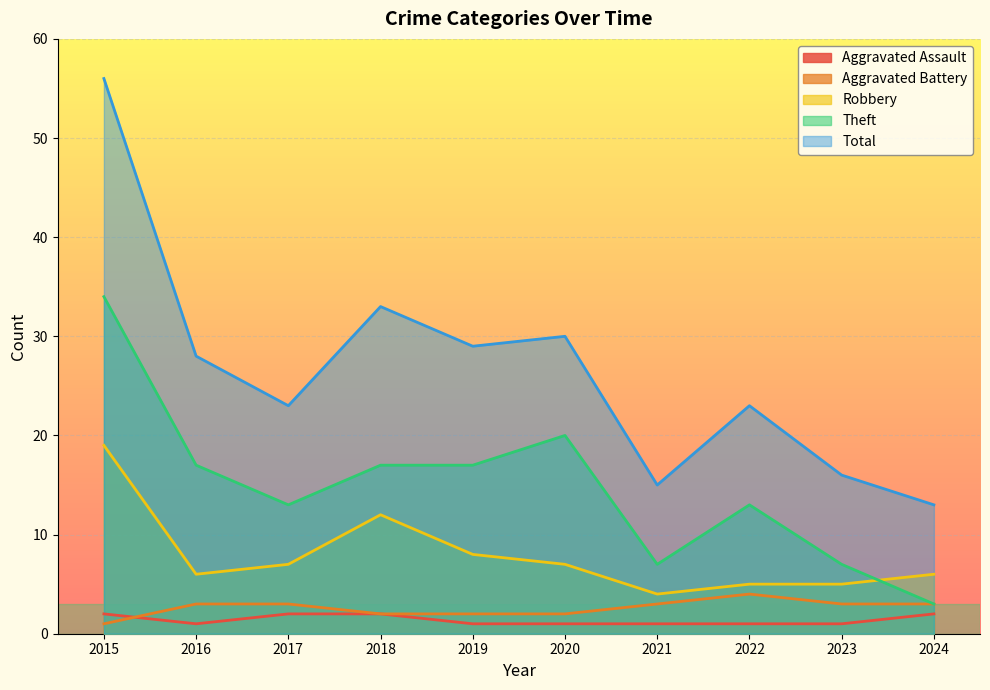

How many series are shown in this chart?

5